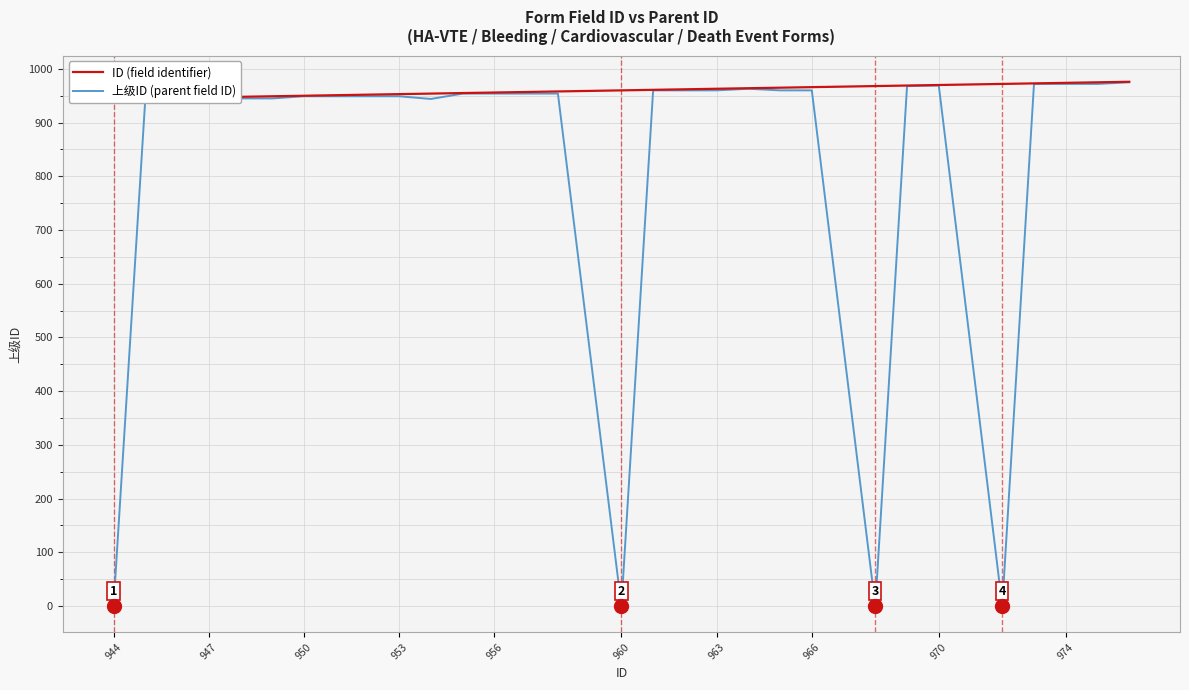

True or false: 上级ID (parent field ID) has a value of 0 at 944.

True